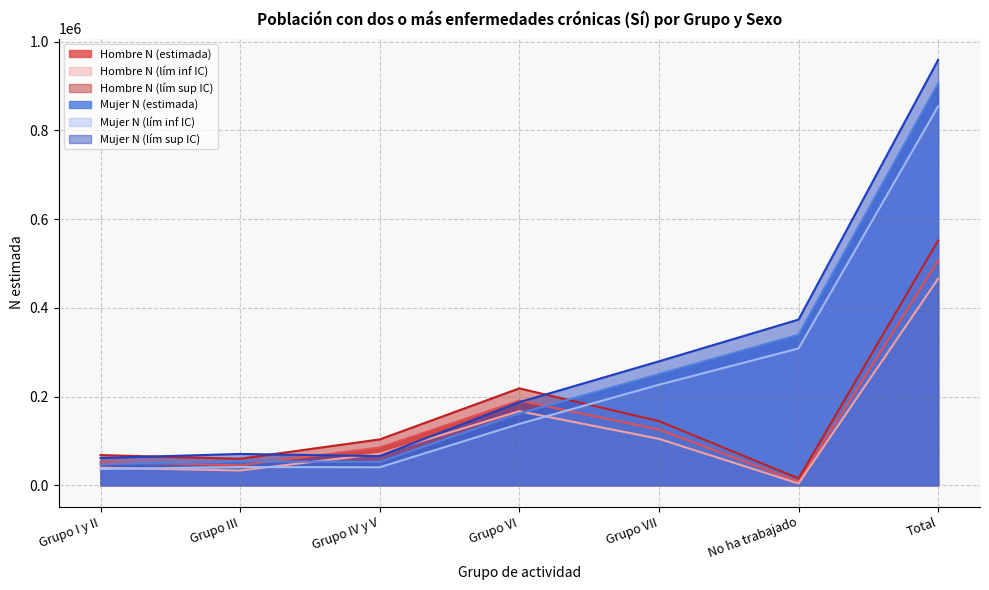

At which category does Mujer N (lím sup IC) reach its first local valley?

Grupo IV y V